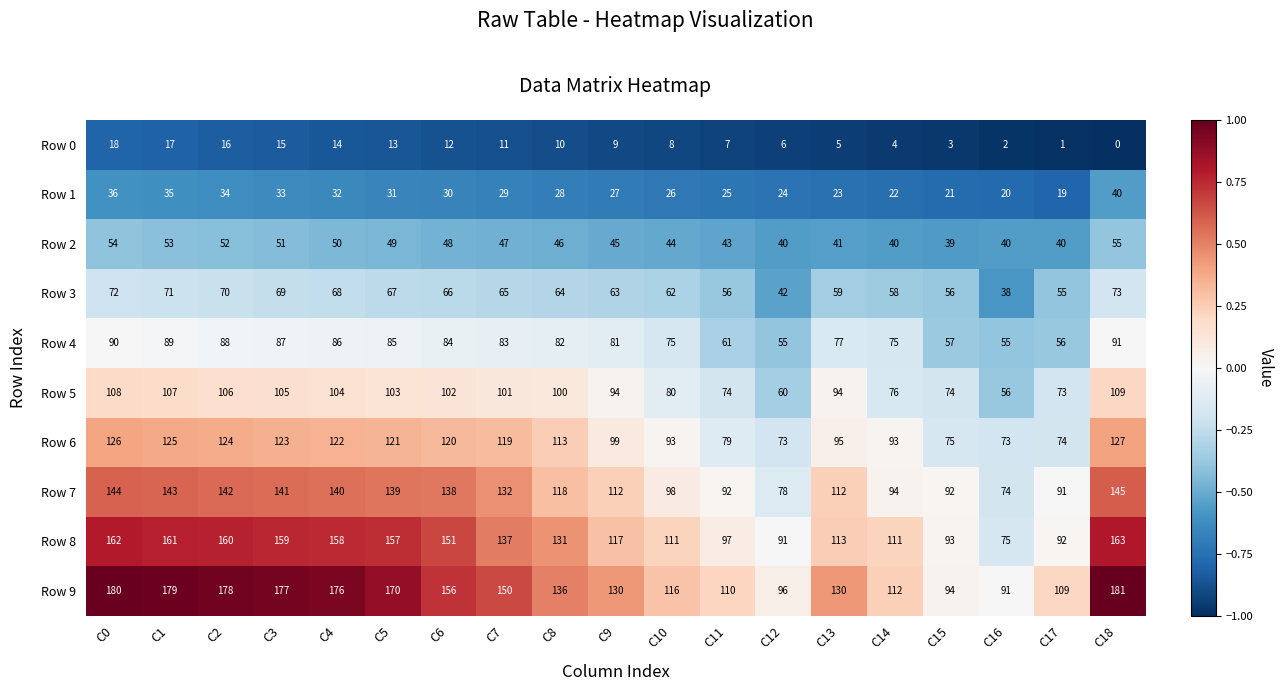

What is the sum of the Row 2 values at C1 and C7?

100